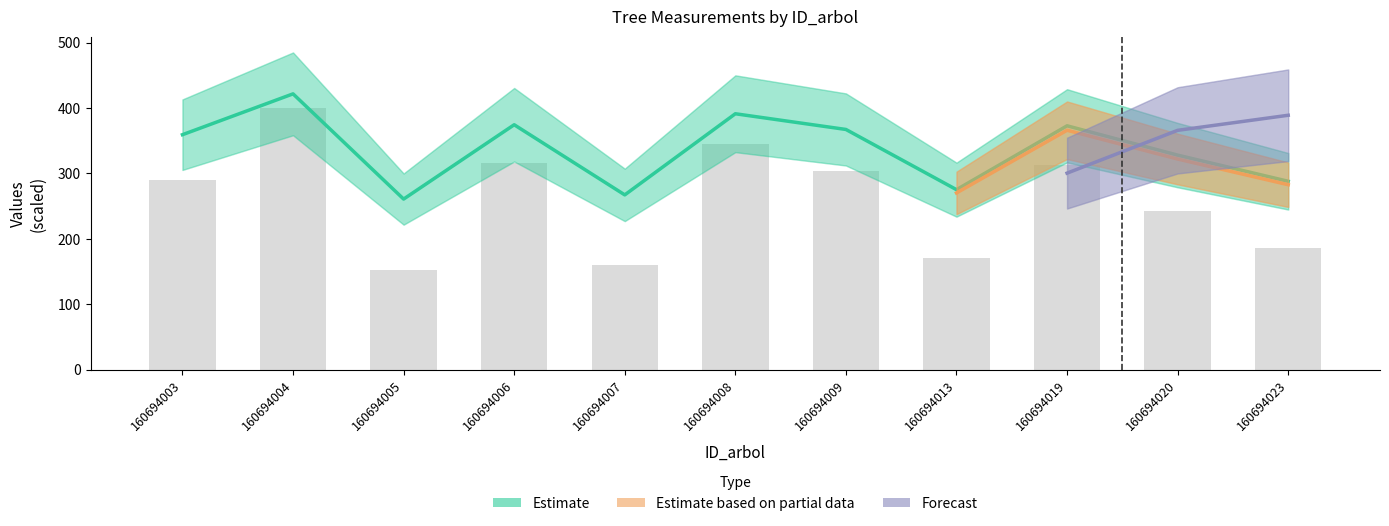

How many data points in g are above 395?

6